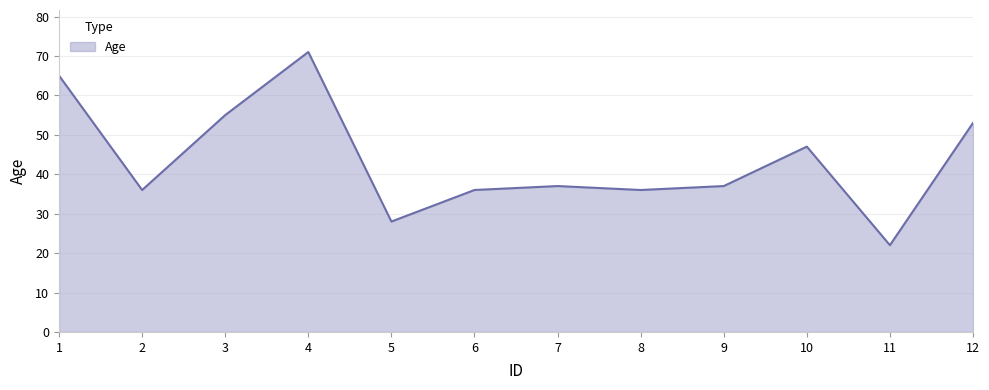

Count the number of data series in this chart.

1